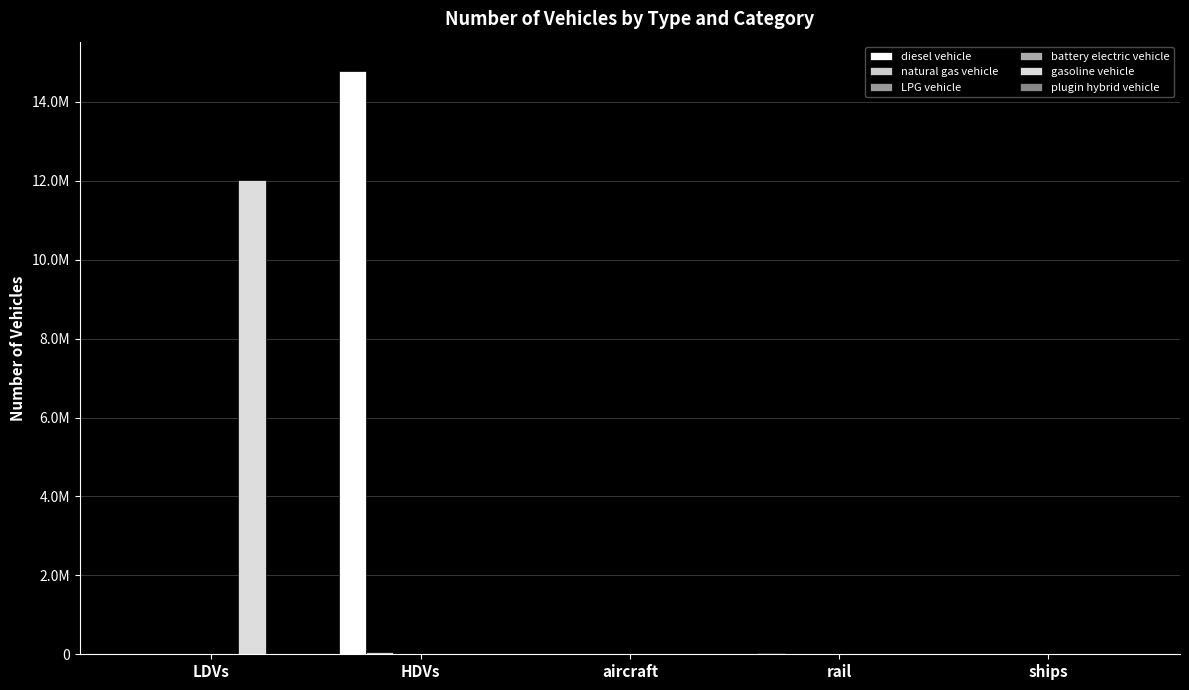

Does the chart contain stacked bars?

No